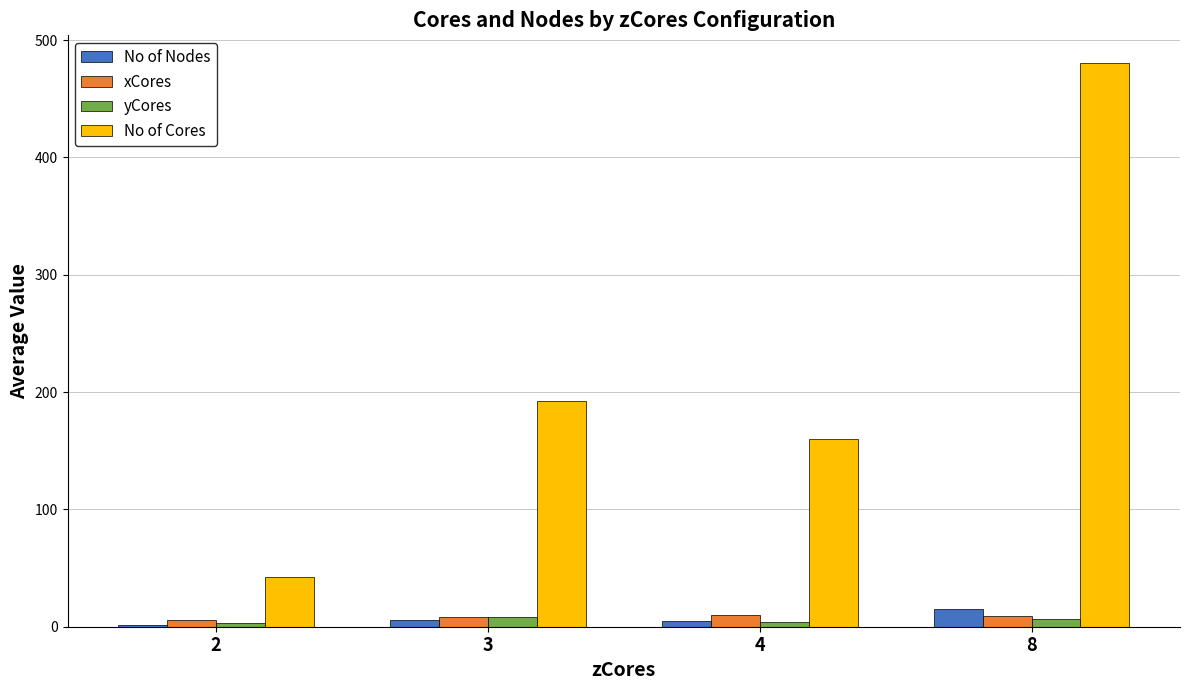

What is the maximum value shown in the chart?

480.0